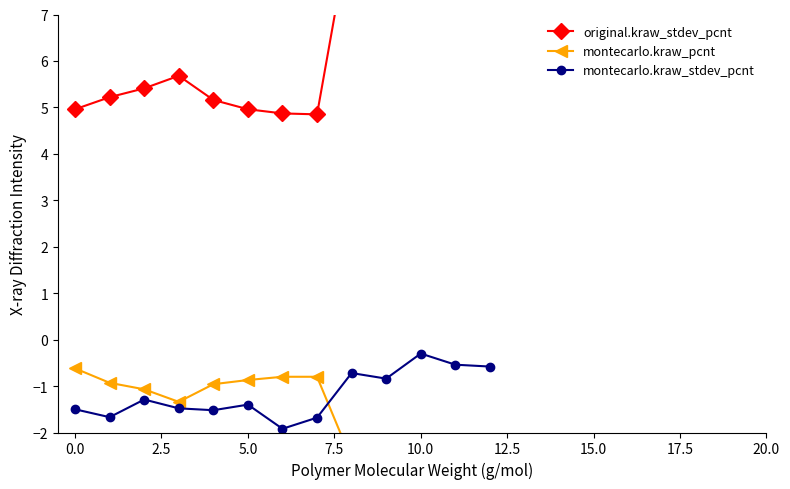

What is the maximum value for montecarlo.kraw_stdev_pcnt?

-0.3